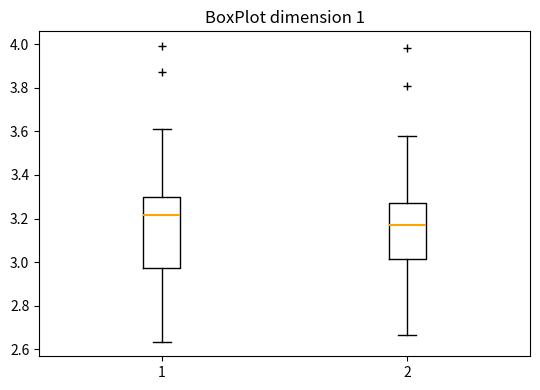

Which box's median line is the highest?

1